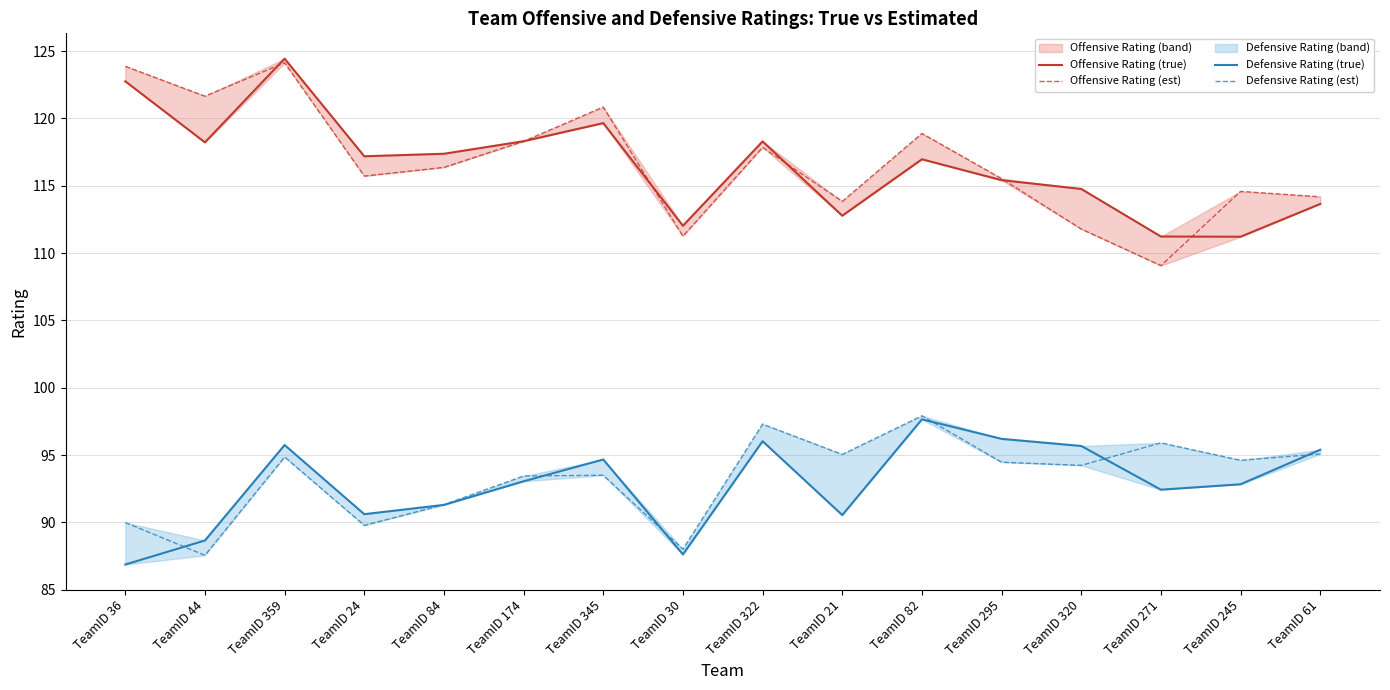

True or false: Defensive Rating (est) has more than 0 interior local peaks.

True